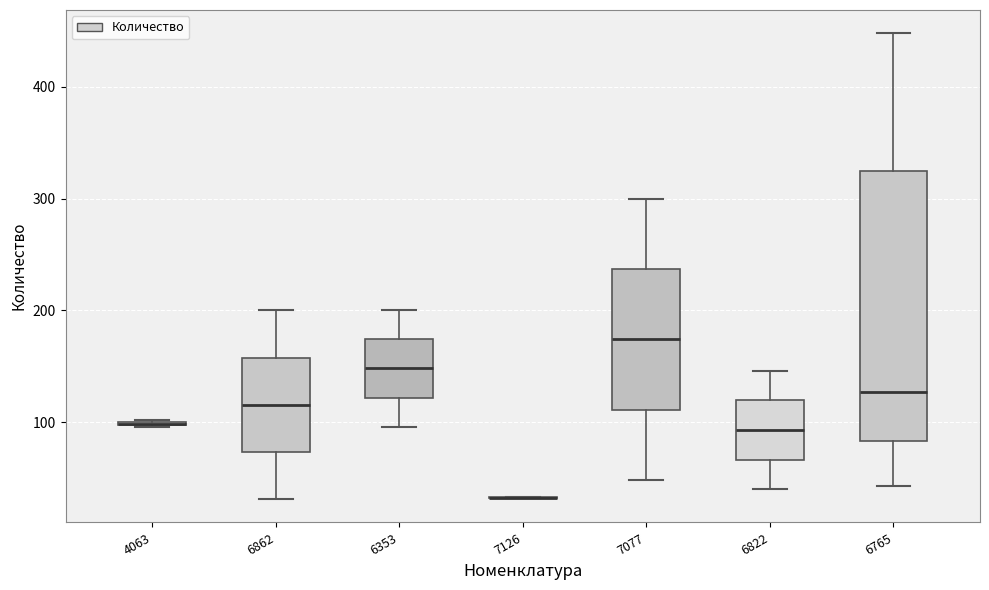

Where does the upper whisker of the box at x = 6862 end on the y-axis? The values are not printed on the chart, so give them approximately, as read against the axis.

200